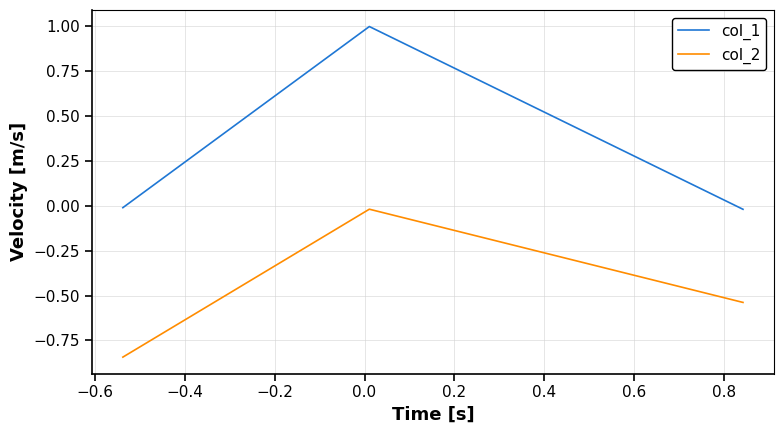

List the series in order of their peak value, highest first.

col_1, col_2